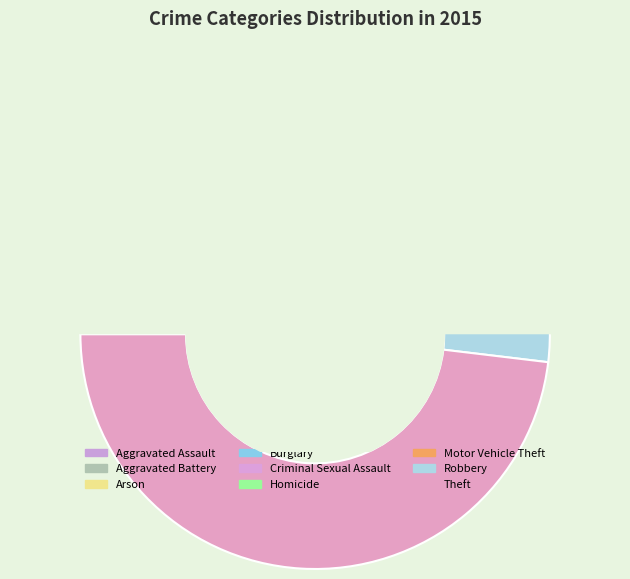

Does Homicide represent more than half of the total?

No